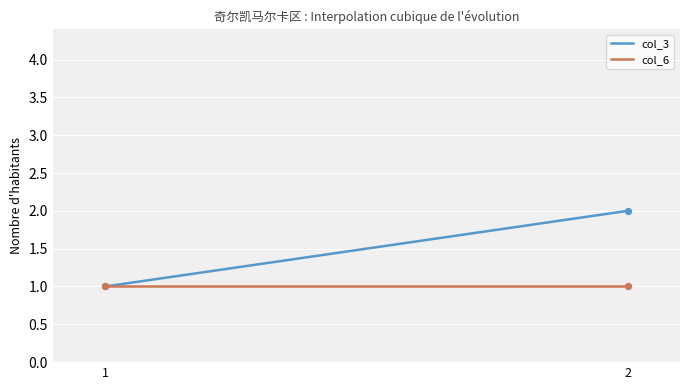

Which series has the largest range (max minus min)?

col_3